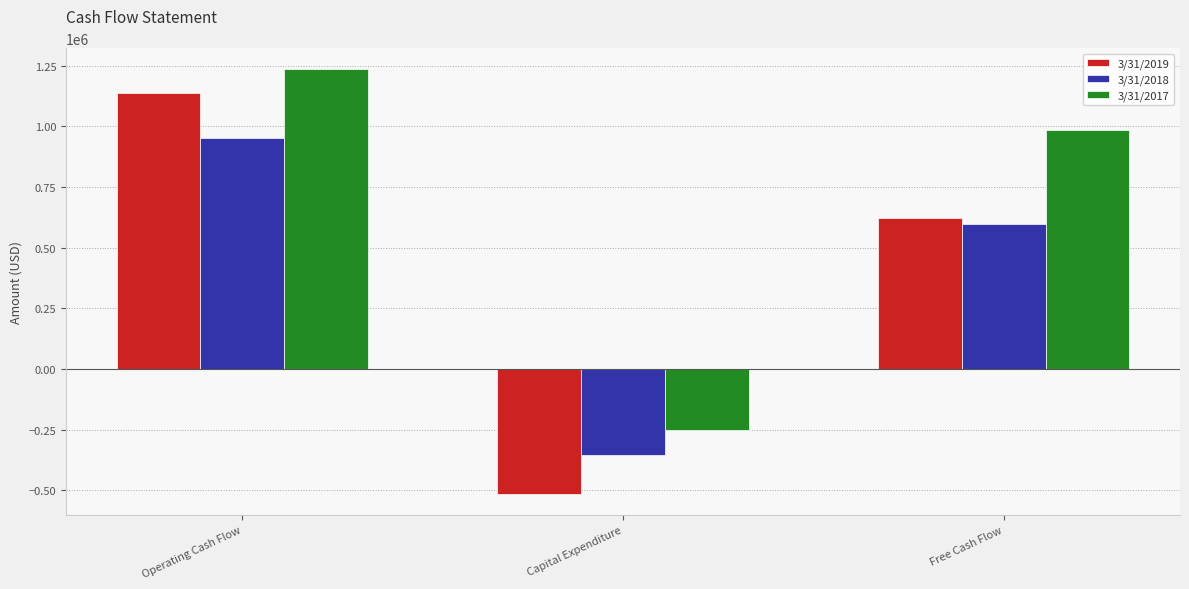

True or false: 3/31/2018 has a value of -354233 at Capital Expenditure.

True